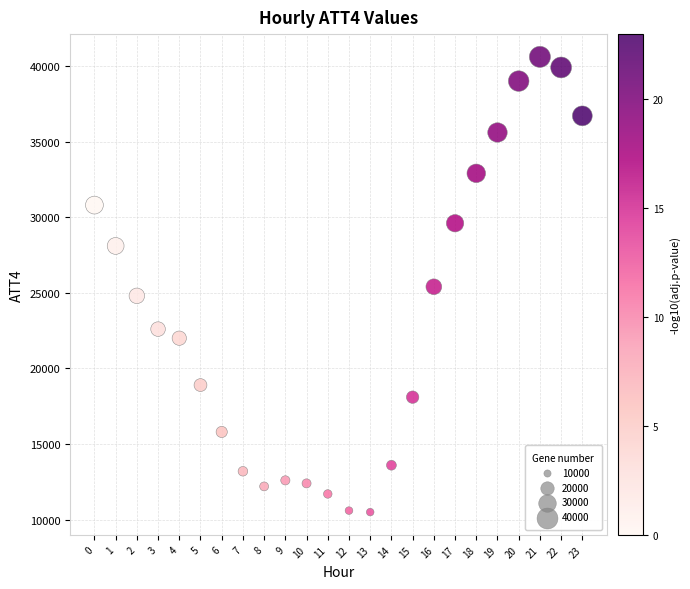

What is the range of Y values (max minus min)?

30100